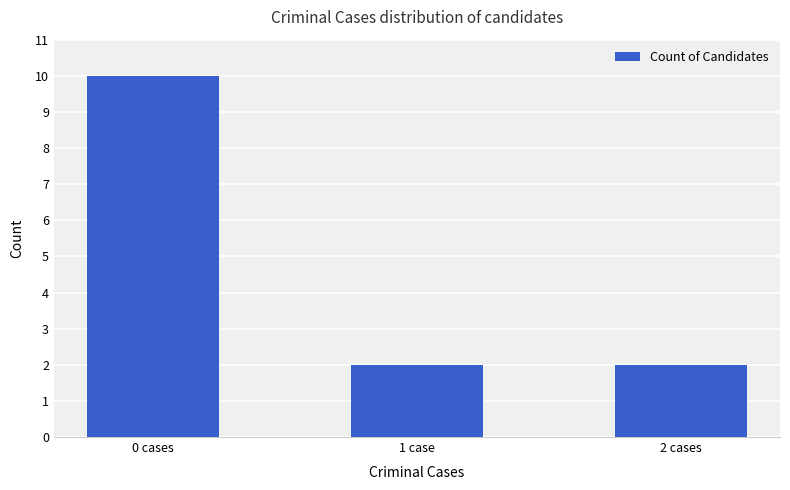

The chart shows a value of 3 at 2 cases. True or false?

False